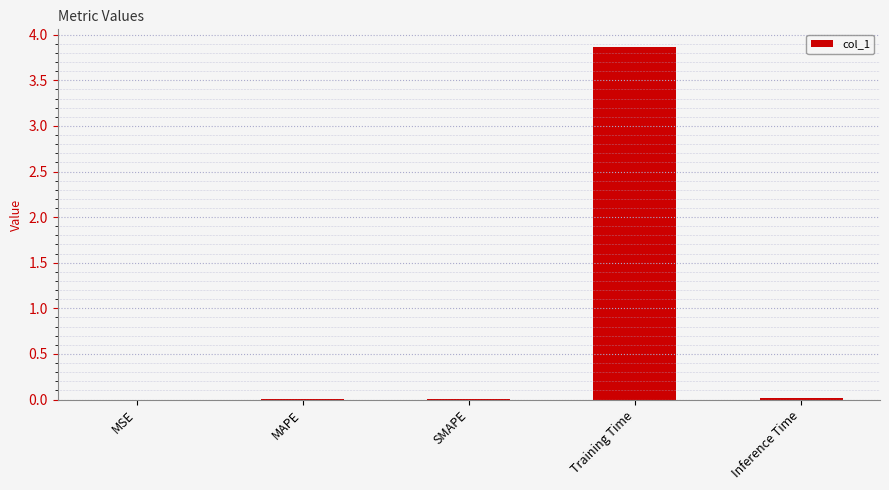

What is the sum of all values?

3.9